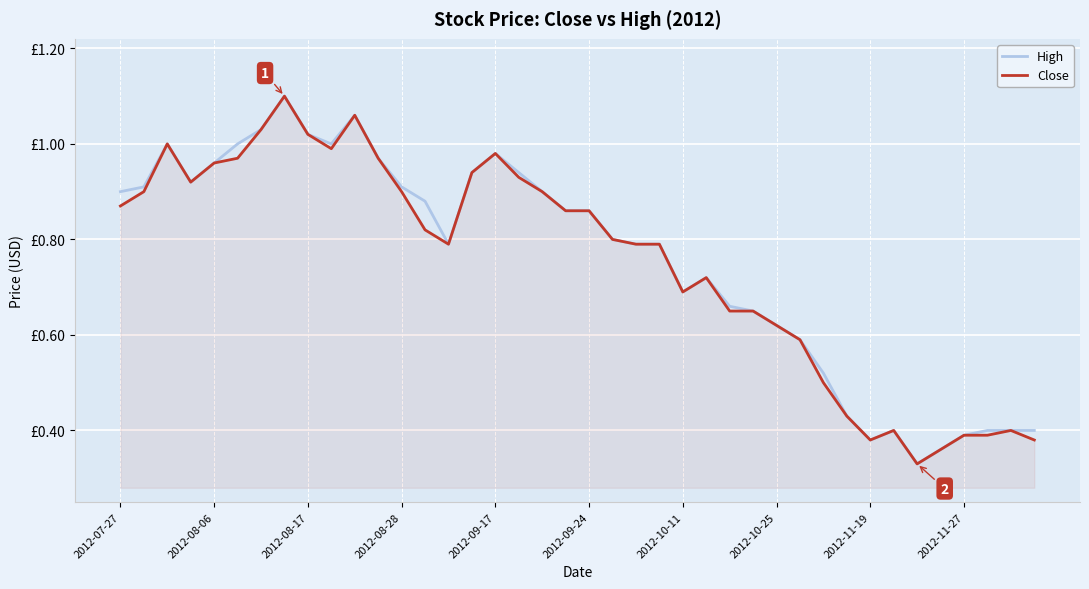

Rank the series by their average value, from lowest to highest.

Close, High